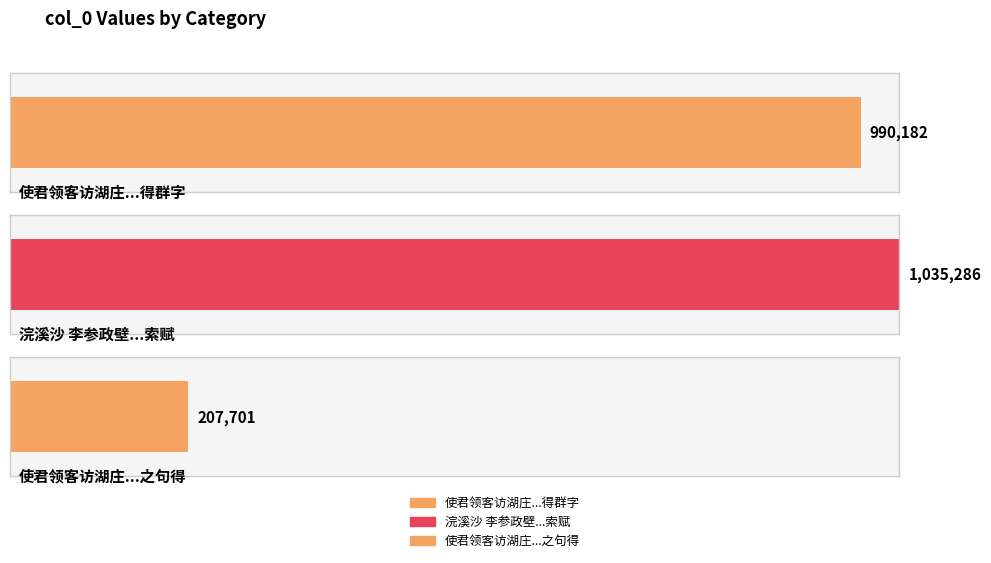

List the labels in order of value, largest first.

浣溪沙 李参政壁领客访环湖瑞莲席间索赋, 使君领客访湖庄分简斋茂林当日映群贤之句得群字, 使君领客访湖庄分简斋茂林当日映群贤之句得